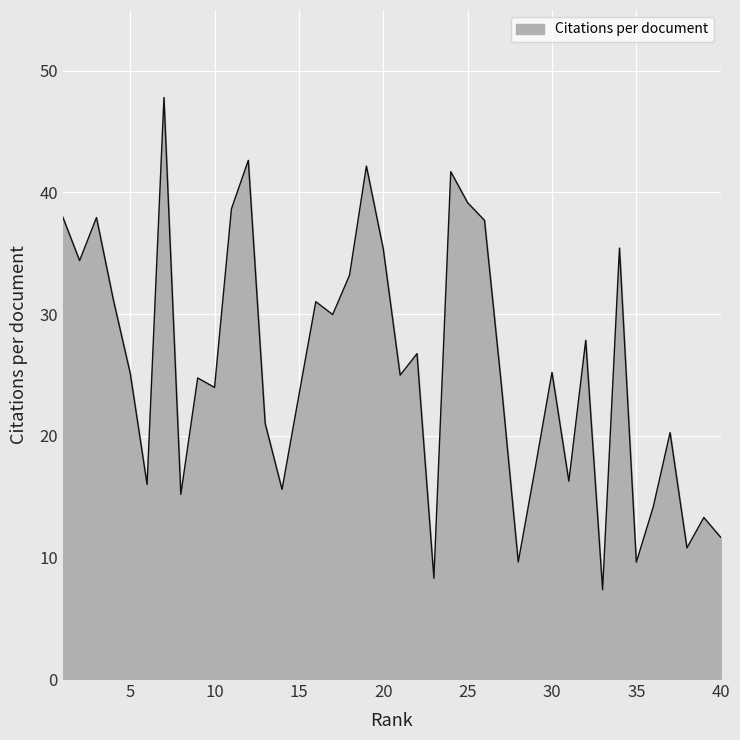

What is the greatest value displayed?

47.8